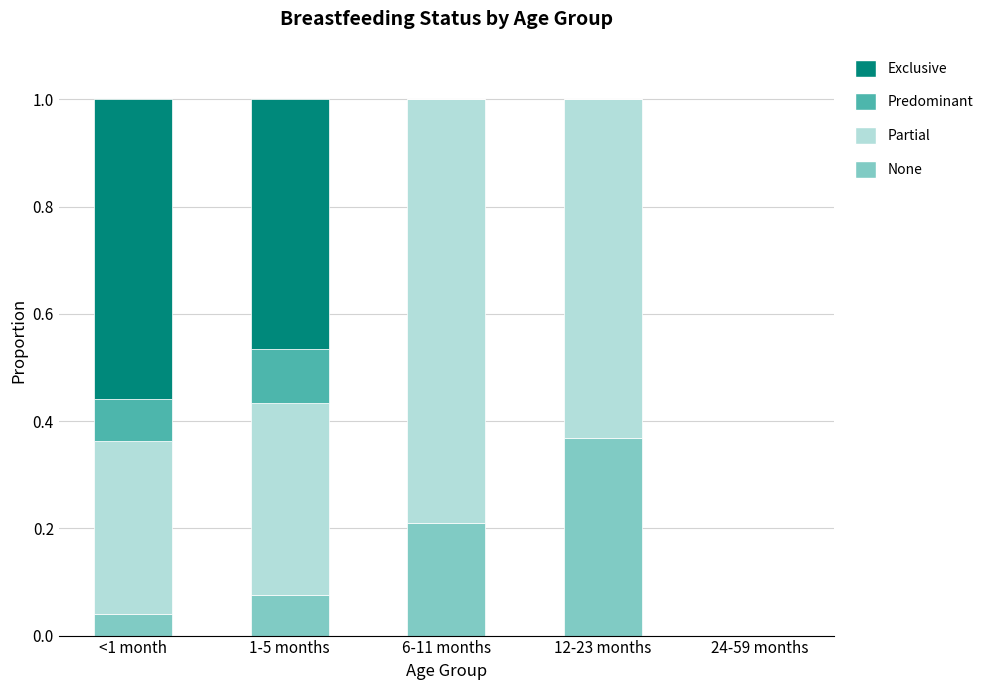

What is the total value across all series at 12-23 months?

1.0